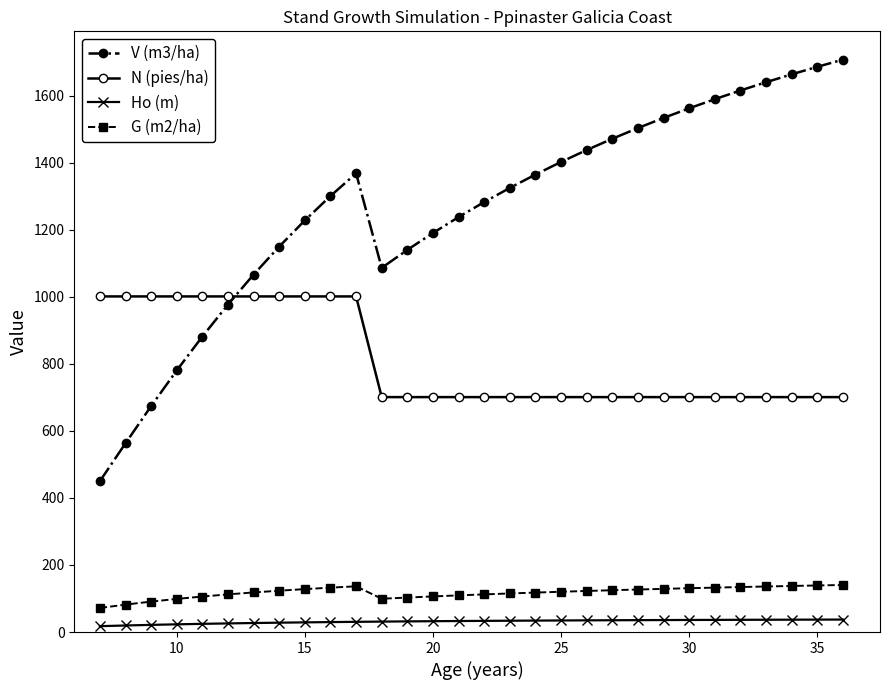

List the series in order of their peak value, highest first.

V (m3/ha), N (pies/ha), G (m2/ha), Ho (m)